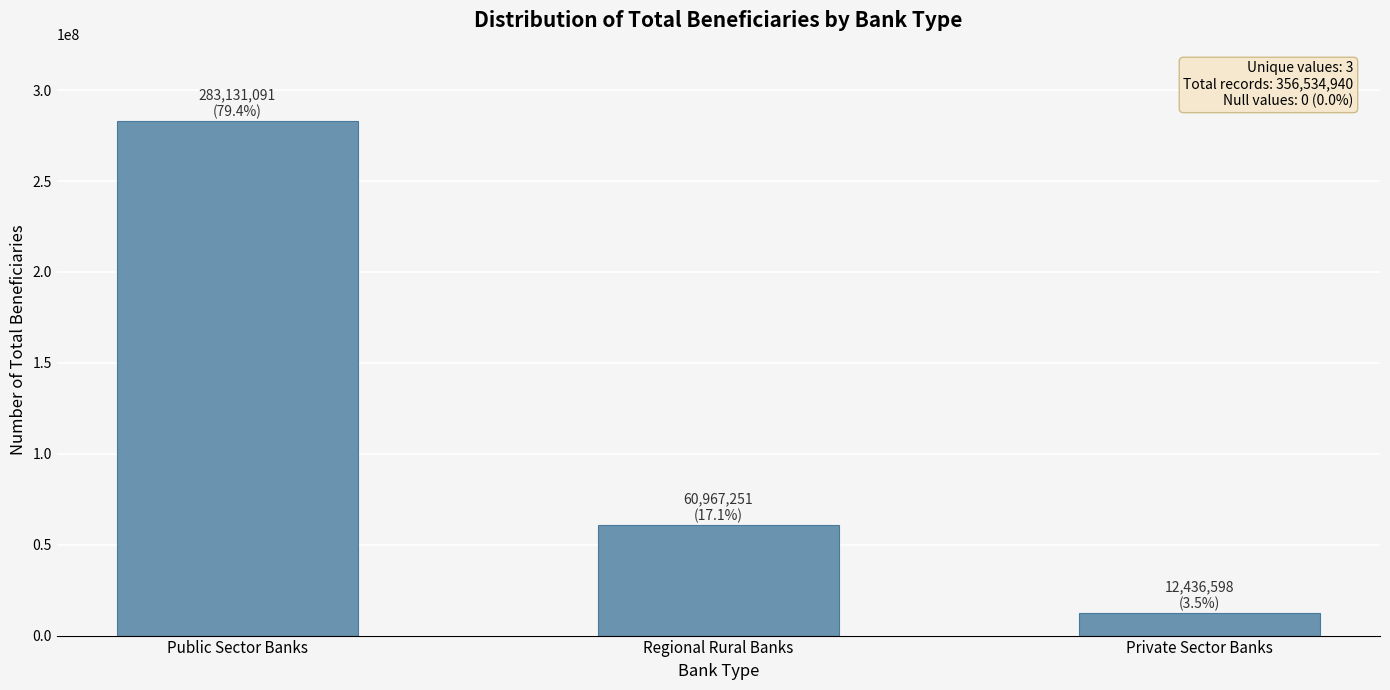

True or false: the data shows 84866337 at Regional Rural Banks.

False